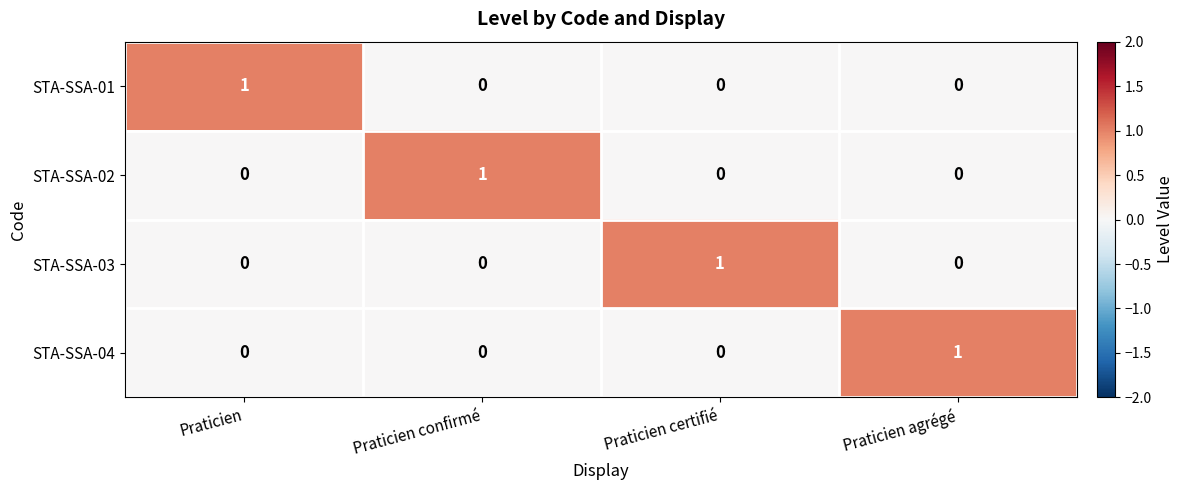

Count the STA-SSA-03 values in the range 0 to 1.

4